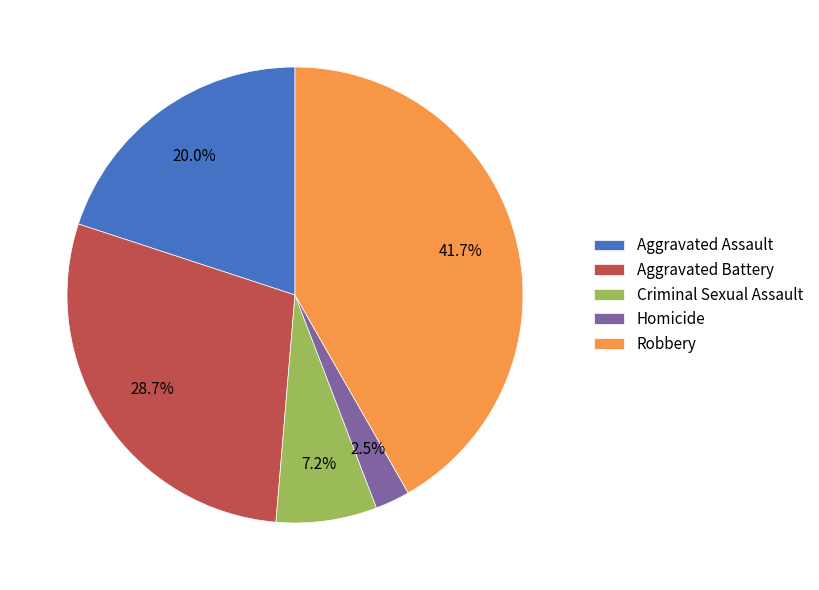

Between Criminal Sexual Assault and Homicide, which is larger?

Criminal Sexual Assault